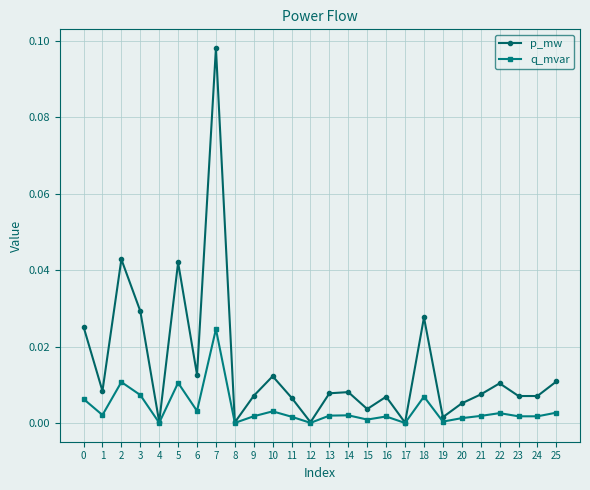

How many lines are shown in the chart?

2